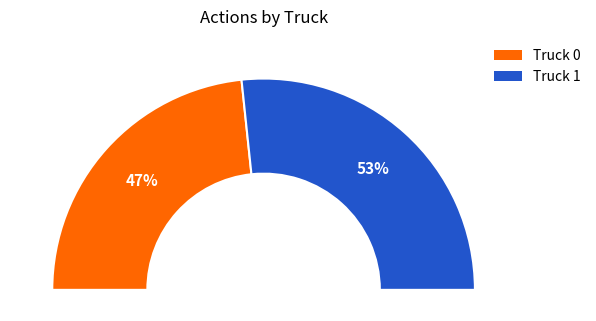

Which category has the biggest portion of the pie?

Truck 1